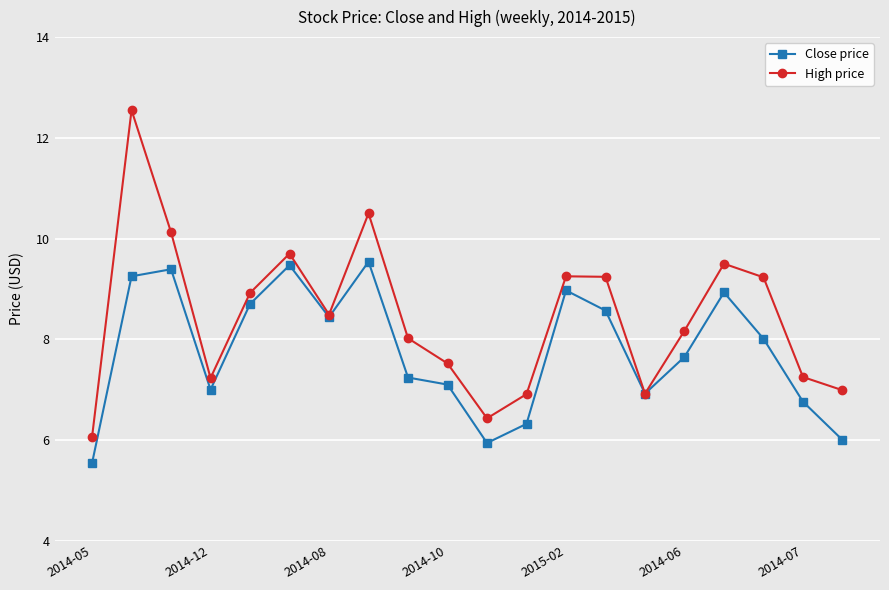

What is the value of the Close price point at the 5th from the left?

8.7